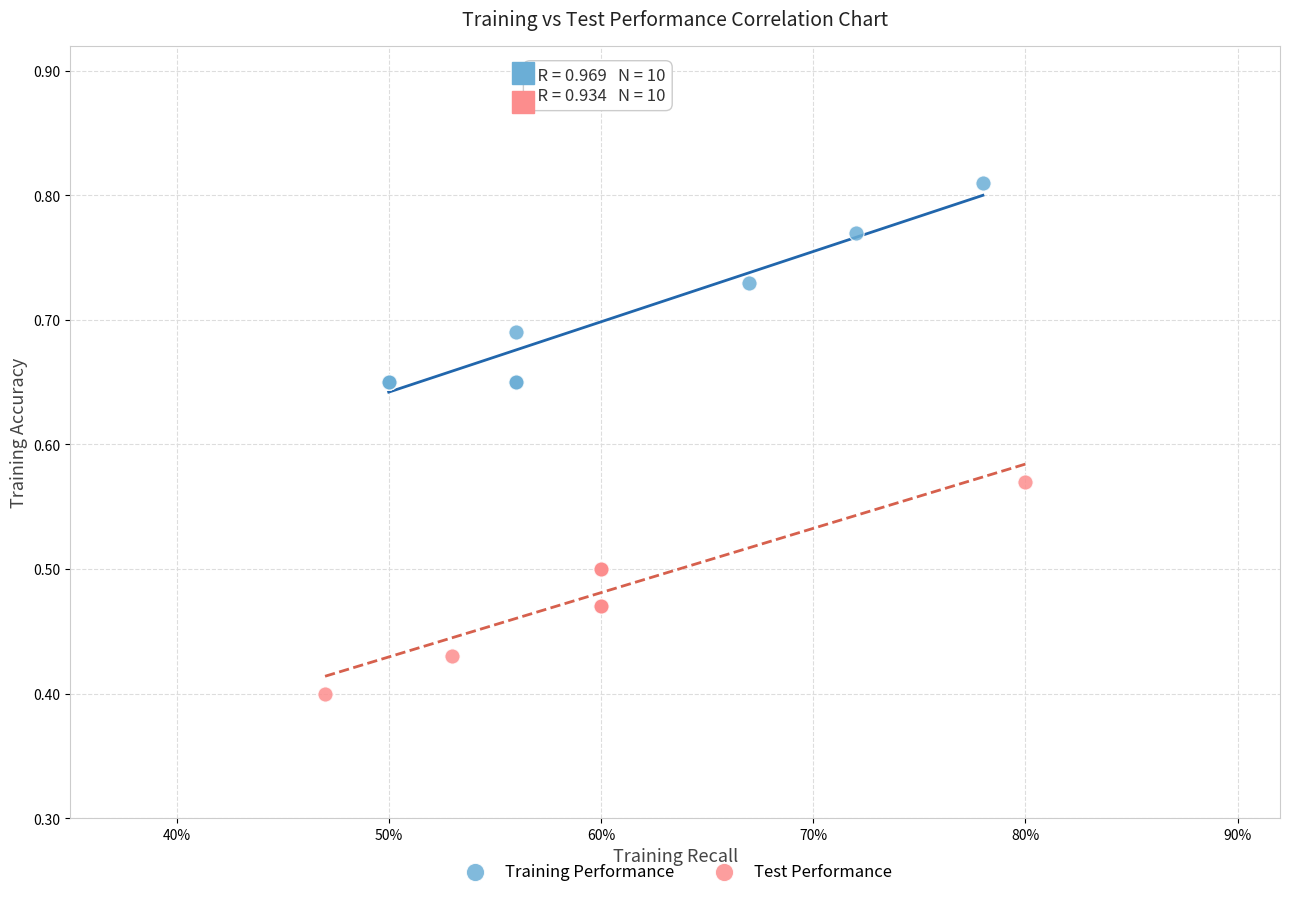

Which series reaches the maximum Y coordinate?

Training Performance